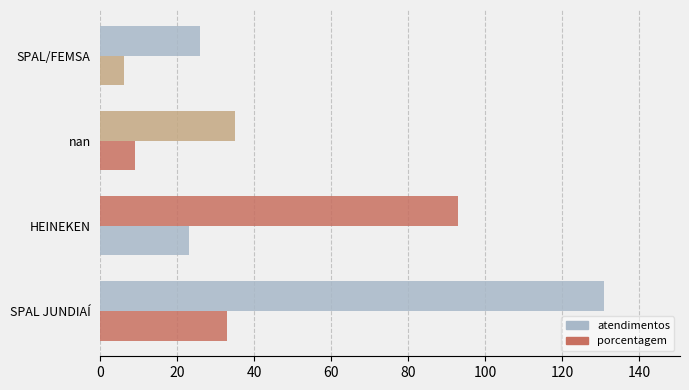

Which series has the largest range (max minus min)?

atendimentos